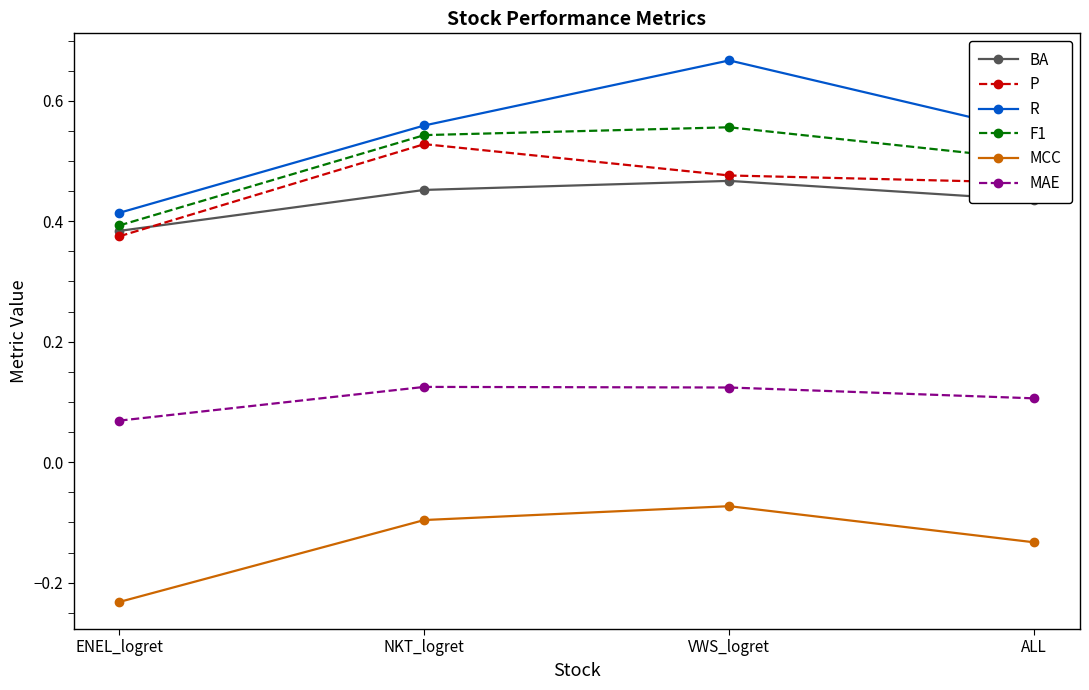

In MAE, how many points are higher than both neighbors (excluding endpoints)?

1